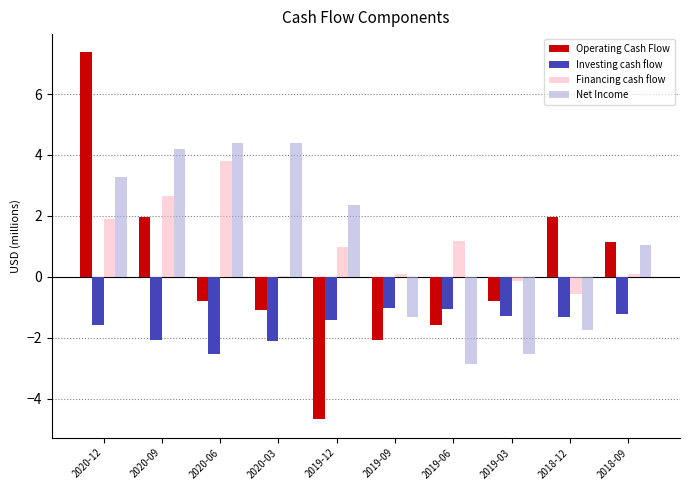

Between 2020-09 and 2018-12, which series saw the biggest shift?

Net Income